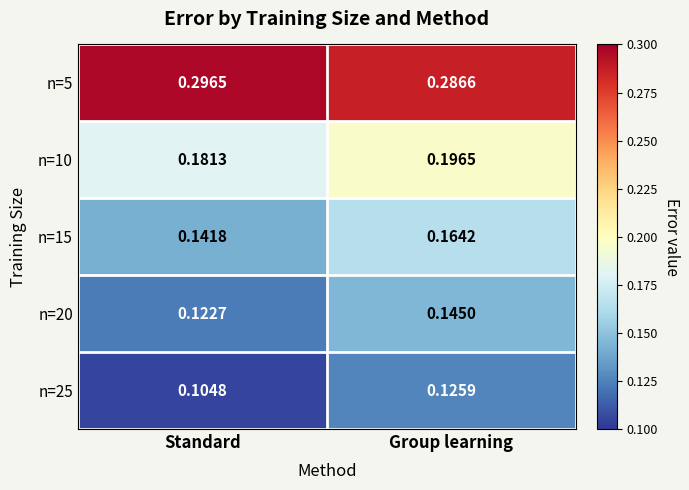

At which label does n=20 reach its peak?

Group learning